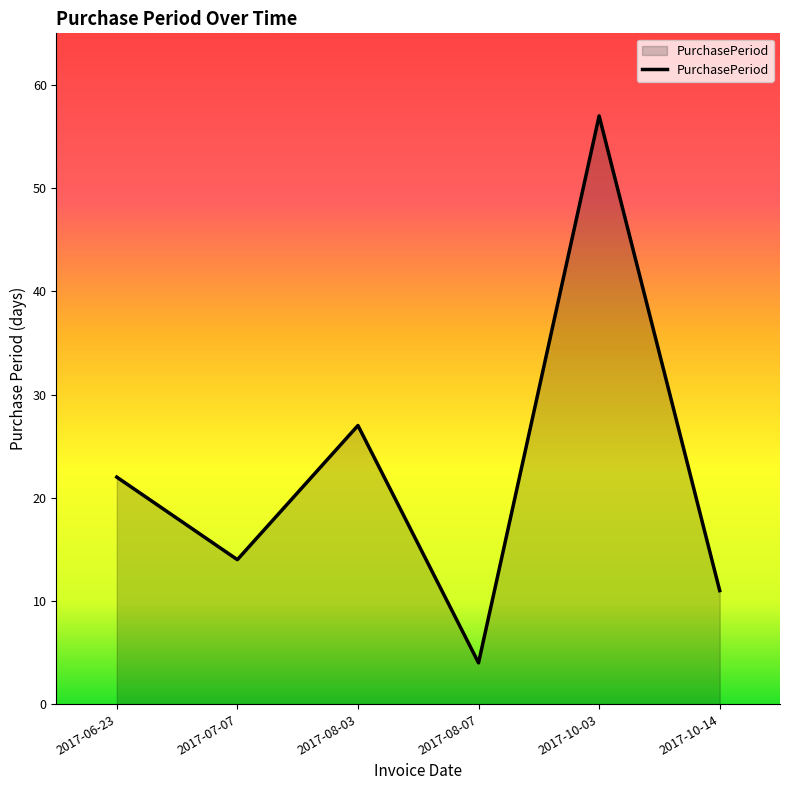

What position from the right is 2017-06-23?

6